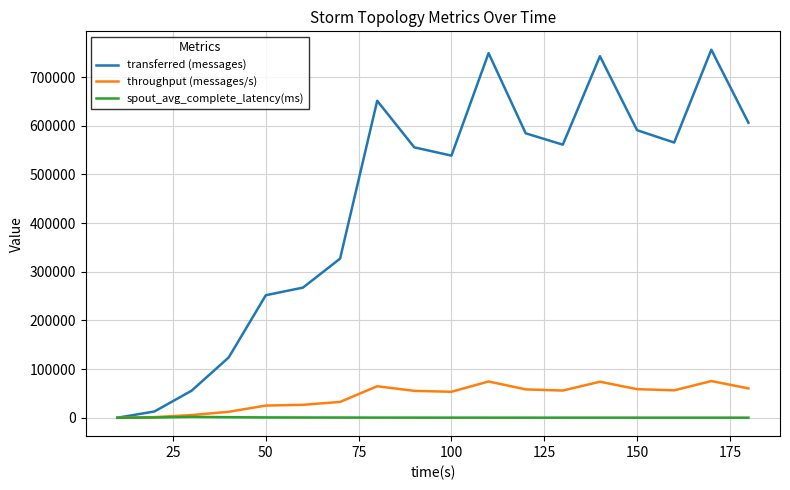

How many lines are shown in the chart?

3